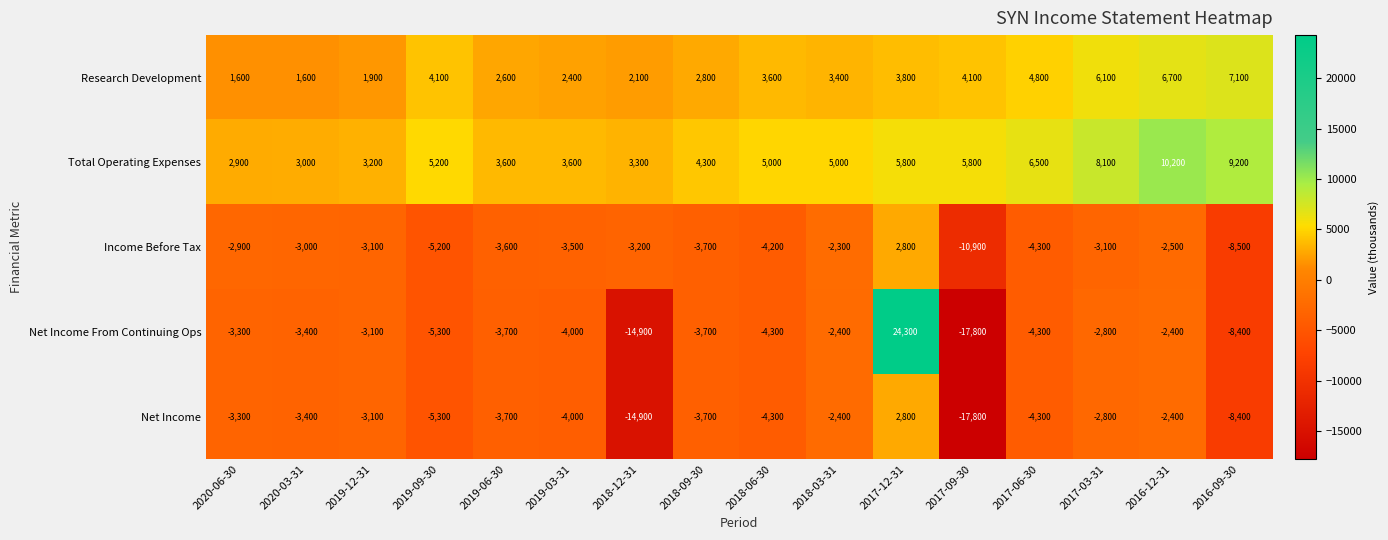

Is it true that Income Before Tax equals -5200 at 2019-09-30?

True